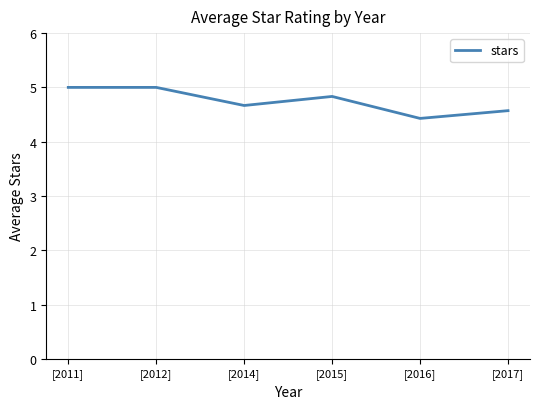

At which category does the chart reach its minimum across all series?

[2016]